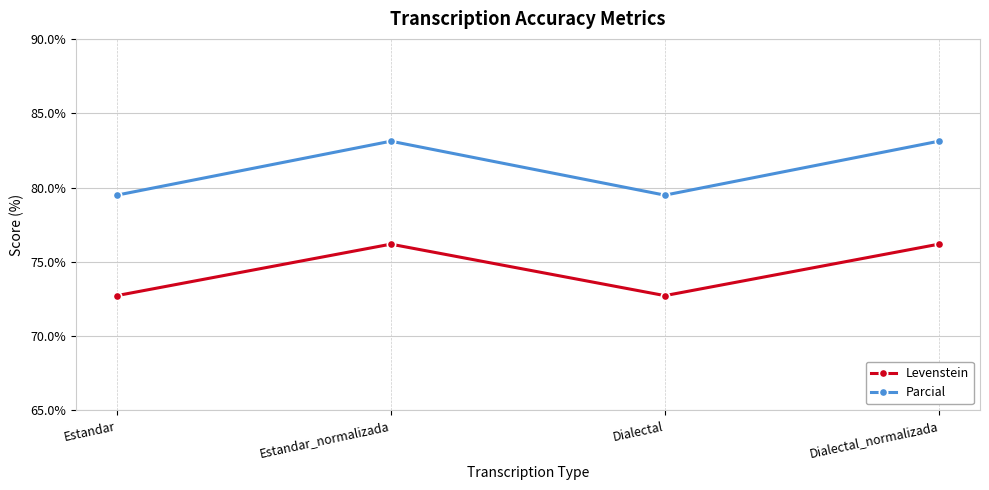

Rank the series by their maximum value, from lowest to highest.

Levenstein, Parcial